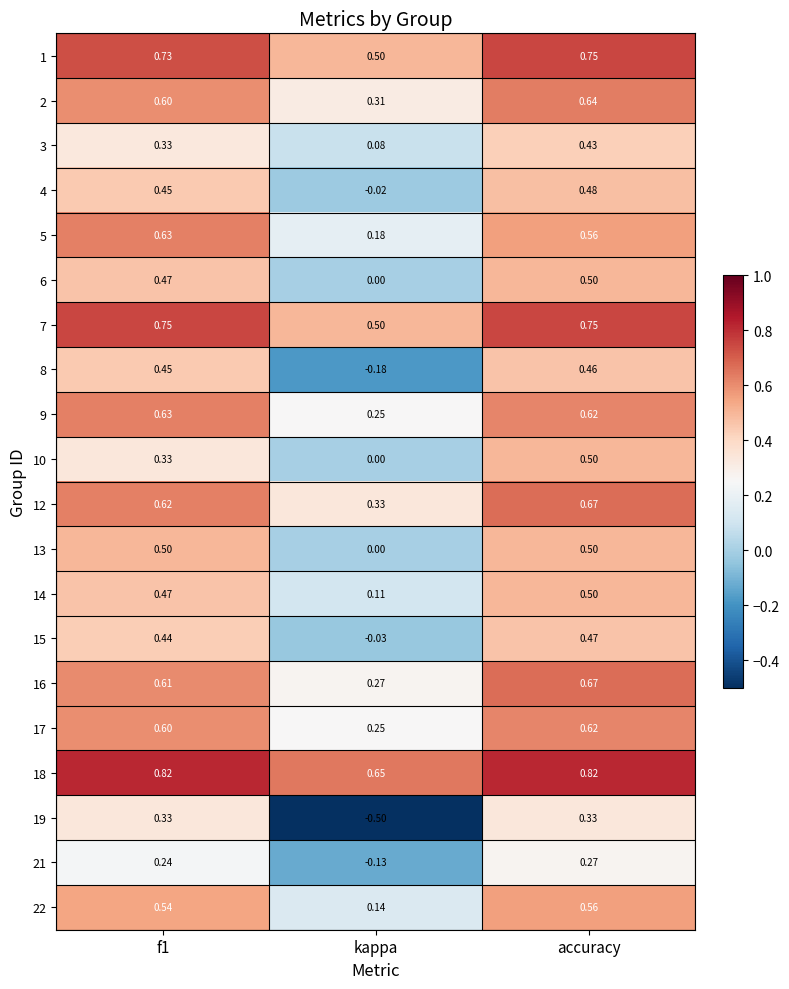

Which category has the lowest value in the 19 series?

kappa